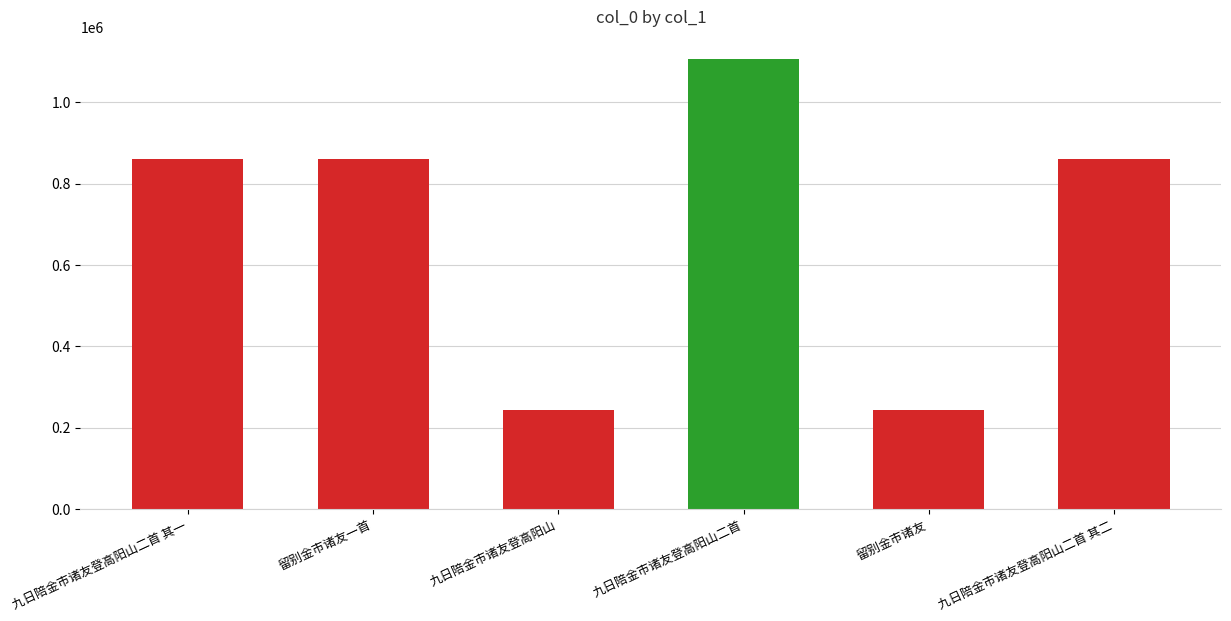

What is the ratio of the value at 九日陪金市诸友登高阳山二首 to the value at 留别金市诸友一首?

1.3